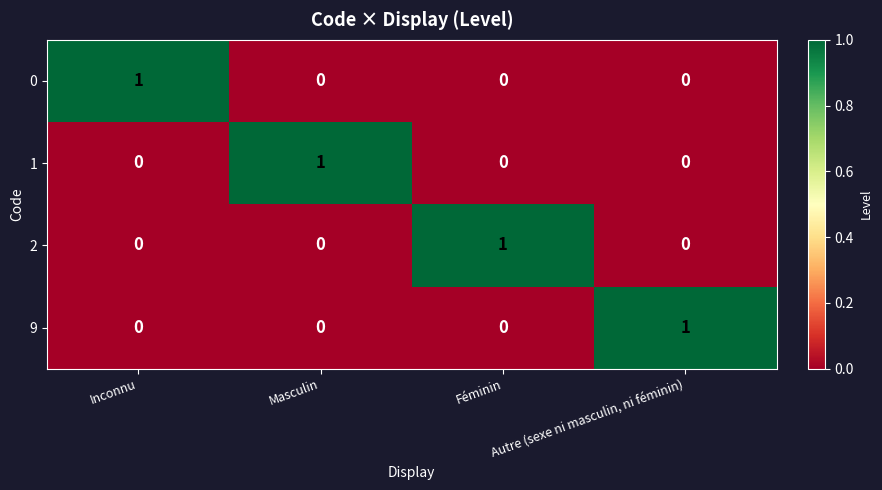

How many data points does each series have?

4